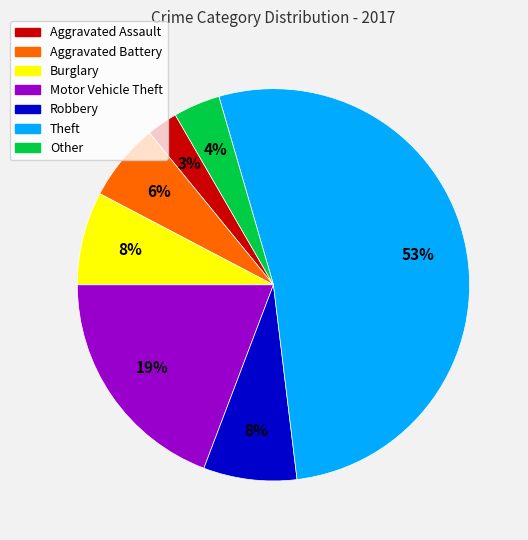

How many segments does this pie chart have?

7